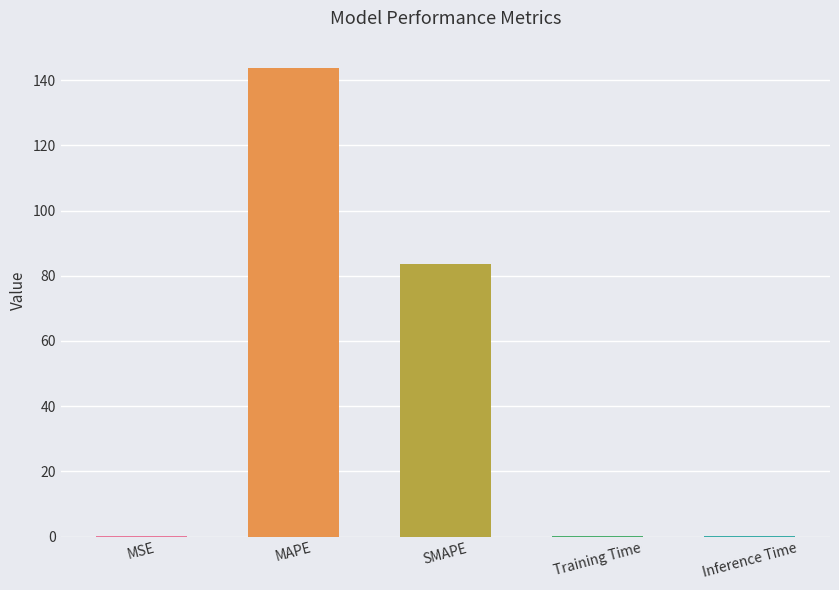

What is the sum of all values?

227.6